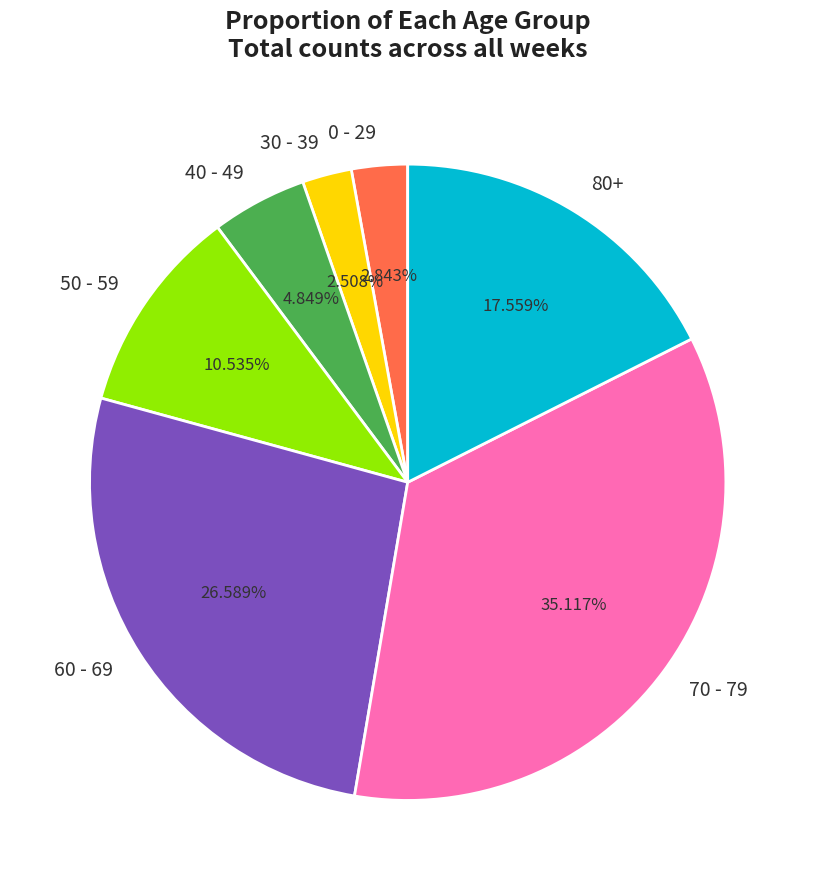

Combined, what portion of the pie is 40 - 49 and 60 - 69?

31.4%